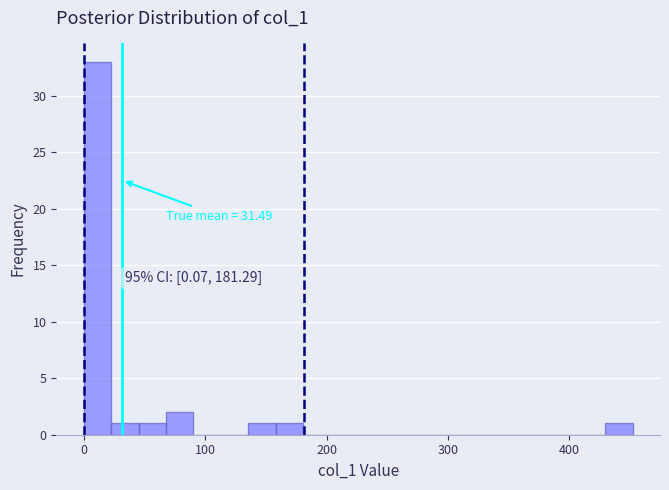

Around what value on the x-axis is the tallest bar? Give the approximate position of its centre, as read against the axis.

10